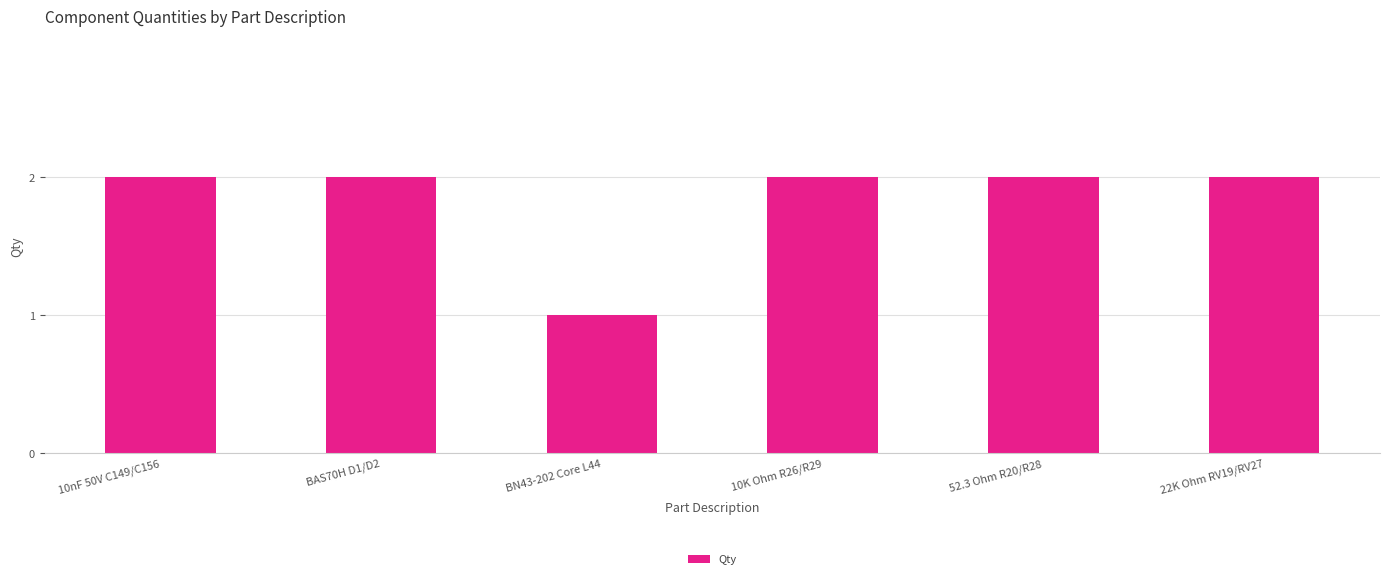

What is the sum of the values at BN43-202 Core L44 and 52.3 Ohm R20/R28?

3